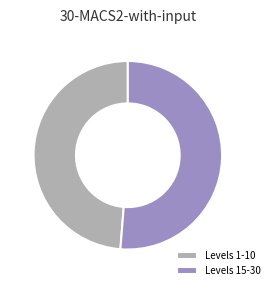

Which has a higher value, Levels 15-30 or Levels 1-10?

Levels 15-30